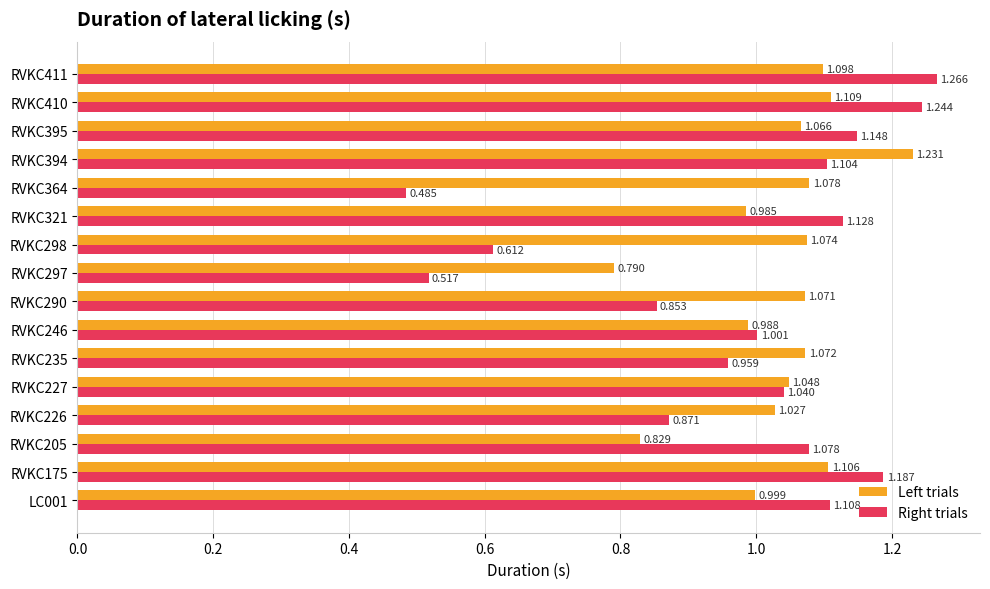

Which series has the largest total across all categories?

Left trials